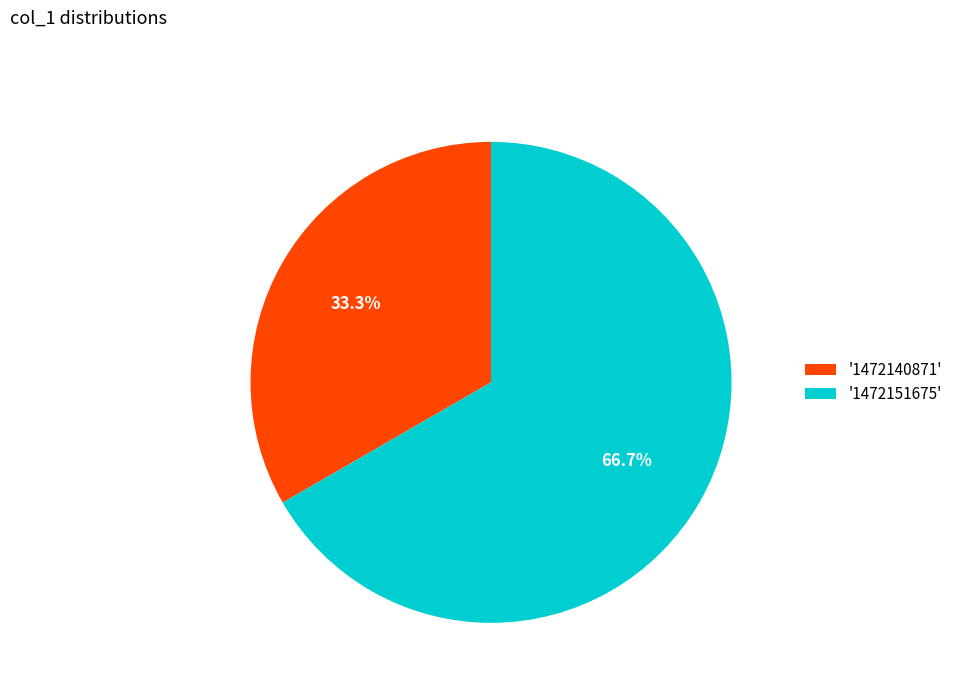

What is the largest slice in the pie chart?

'1472151675'